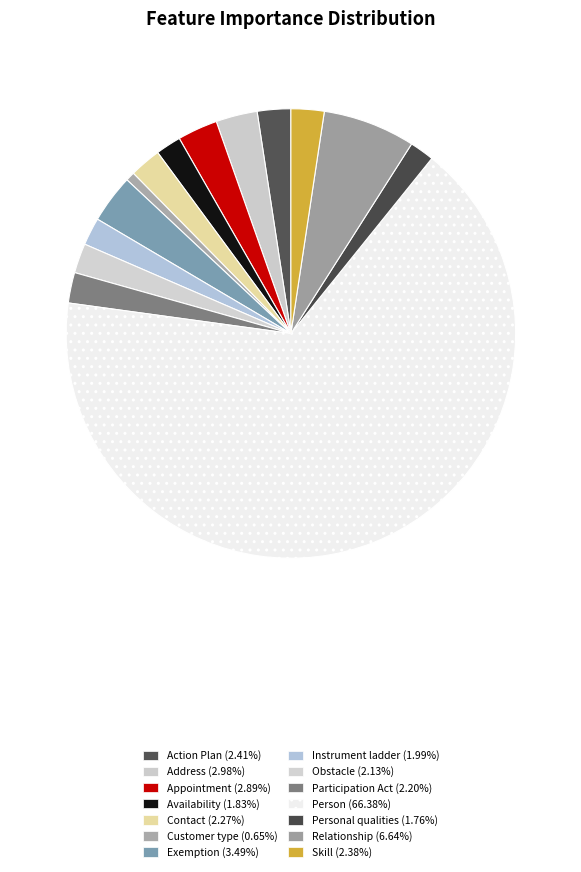

Which slice represents more than half of the pie?

Person